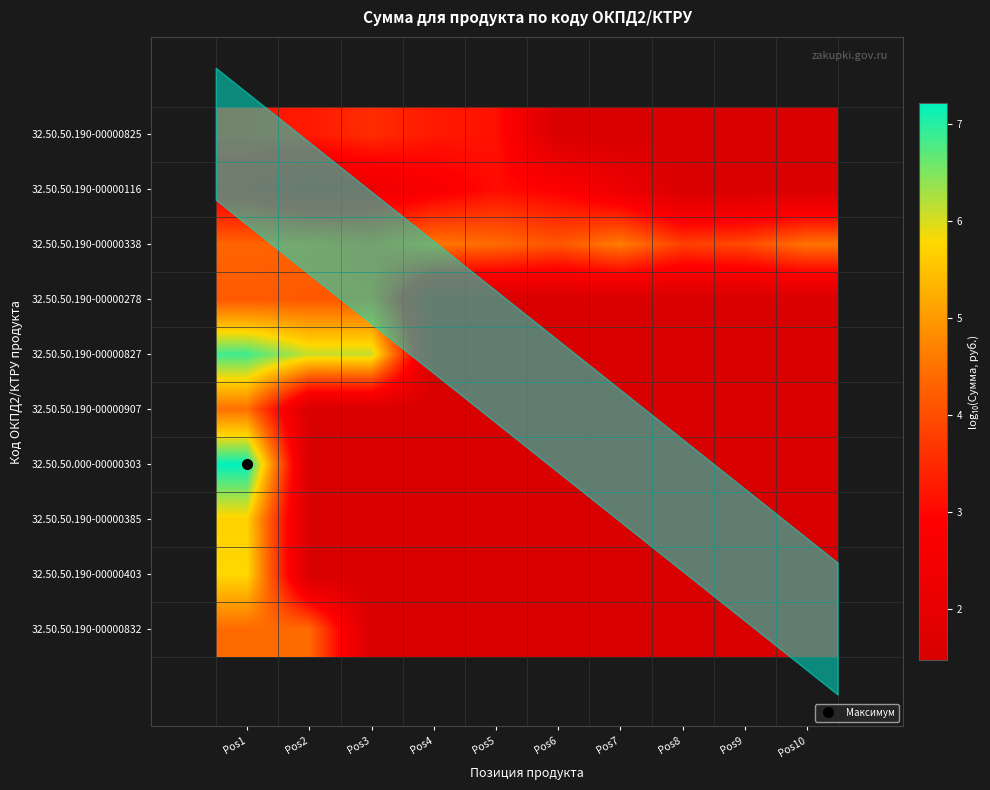

Reading left to right, transcribe all the data shown in this chart.

32.50.50.190-00000825: Pos1=3.2	Pos2=3.3	Pos3=3.5	Pos4=3.3	Pos5=3.2	Pos6=1.5	Pos7=1.5	Pos8=1.5	Pos9=1.5	Pos10=1.5
32.50.50.190-00000116: Pos1=2.6	Pos2=2.0	Pos3=2.3	Pos4=2.7	Pos5=3.1	Pos6=2.9	Pos7=2.3	Pos8=1.5	Pos9=1.5	Pos10=1.5
32.50.50.190-00000338: Pos1=4.3	Pos2=4.3	Pos3=4.0	Pos4=4.6	Pos5=4.4	Pos6=4.1	Pos7=4.6	Pos8=3.8	Pos9=3.9	Pos10=4.5
32.50.50.190-00000278: Pos1=4.2	Pos2=4.2	Pos3=4.2	Pos4=1.5	Pos5=1.5	Pos6=1.5	Pos7=1.5	Pos8=1.5	Pos9=1.5	Pos10=1.5
32.50.50.190-00000827: Pos1=6.9	Pos2=6.1	Pos3=6.1	Pos4=1.5	Pos5=1.5	Pos6=1.5	Pos7=1.5	Pos8=1.5	Pos9=1.5	Pos10=1.5
32.50.50.190-00000907: Pos1=4.5	Pos2=1.5	Pos3=1.5	Pos4=1.5	Pos5=1.5	Pos6=1.5	Pos7=1.5	Pos8=1.5	Pos9=1.5	Pos10=1.5
32.50.50.000-00000303: Pos1=7.2	Pos2=1.5	Pos3=1.5	Pos4=1.5	Pos5=1.5	Pos6=1.5	Pos7=1.5	Pos8=1.5	Pos9=1.5	Pos10=1.5
32.50.50.190-00000385: Pos1=5.7	Pos2=1.5	Pos3=1.5	Pos4=1.5	Pos5=1.5	Pos6=1.5	Pos7=1.5	Pos8=1.5	Pos9=1.5	Pos10=1.5
32.50.50.190-00000403: Pos1=5.8	Pos2=1.5	Pos3=1.5	Pos4=1.5	Pos5=1.5	Pos6=1.5	Pos7=1.5	Pos8=1.5	Pos9=1.5	Pos10=1.5
32.50.50.190-00000832: Pos1=4.4	Pos2=4.4	Pos3=1.5	Pos4=1.5	Pos5=1.5	Pos6=1.5	Pos7=1.5	Pos8=1.5	Pos9=1.5	Pos10=1.5